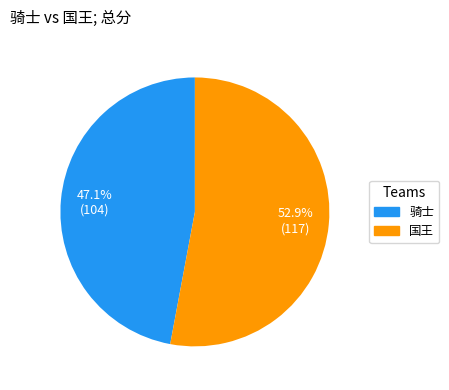

How much of the chart is everything except 骑士?

52.9%